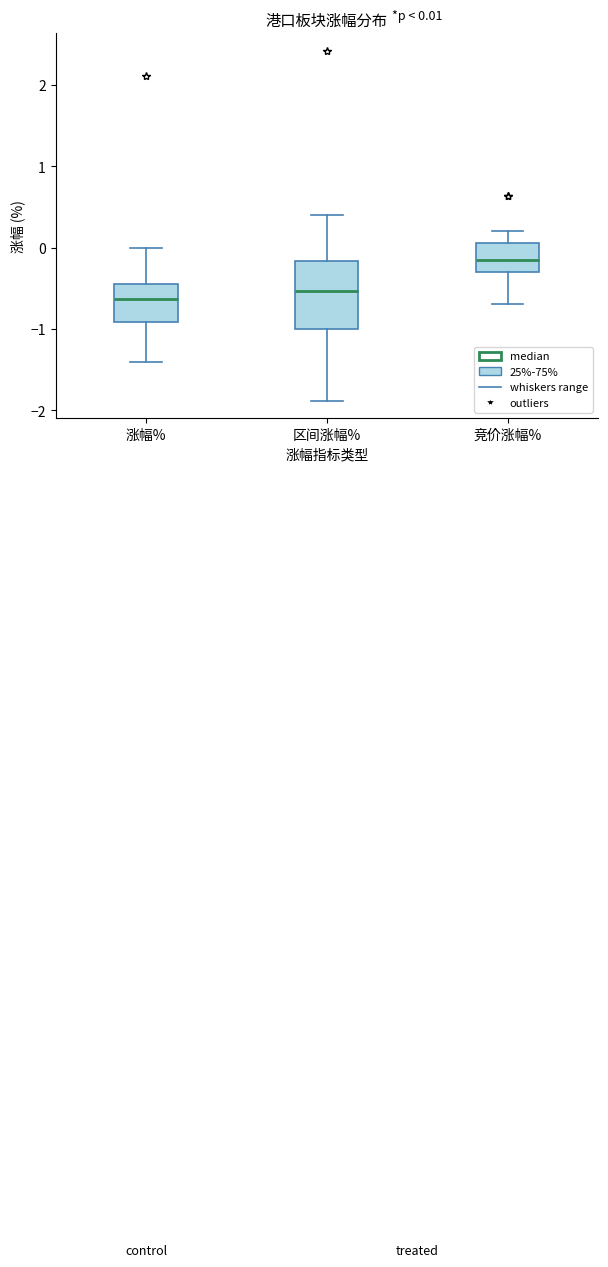

Comparing the boxes themselves (not the whiskers), which one is the tallest?

区间涨幅%